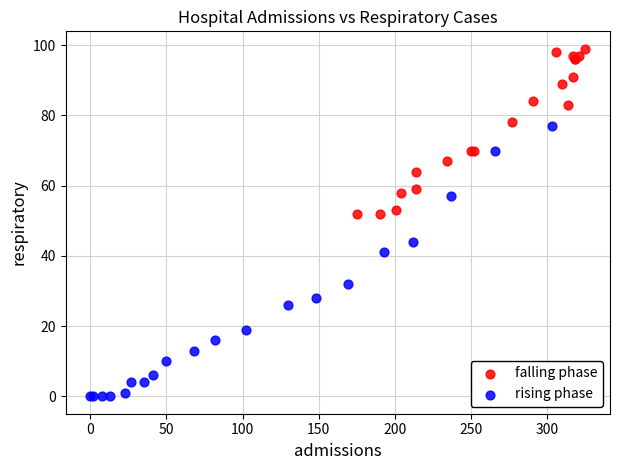

Which series has the widest spread of Y values?

rising phase